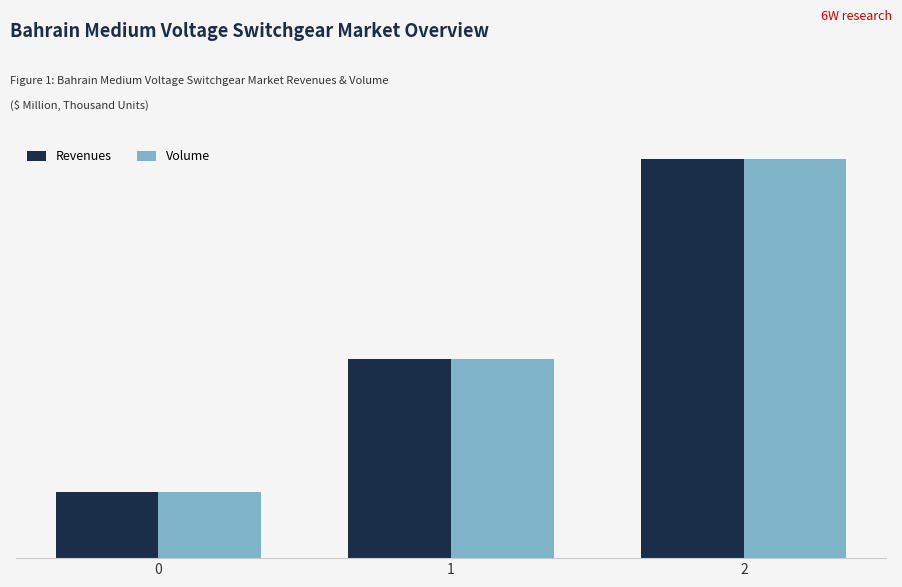

Is it true that Volume equals 542 at 2?

False